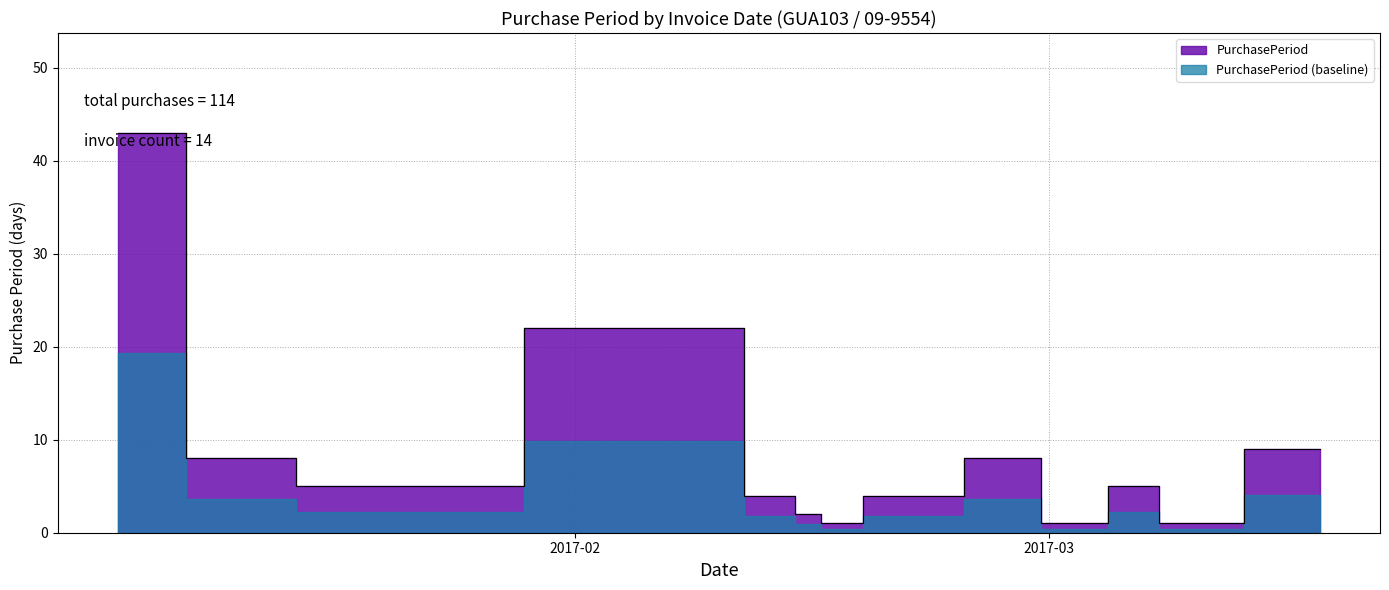

Between 2017-03-01 and 2017-03-08, which is larger?

2017-03-01